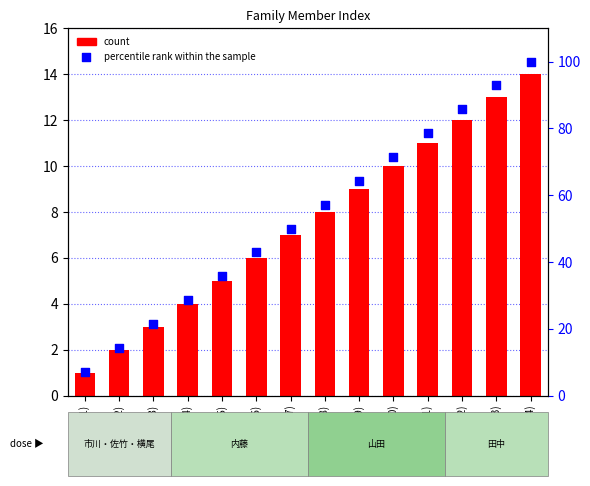

Which series reaches the maximum Y coordinate?

percentile rank within the sample